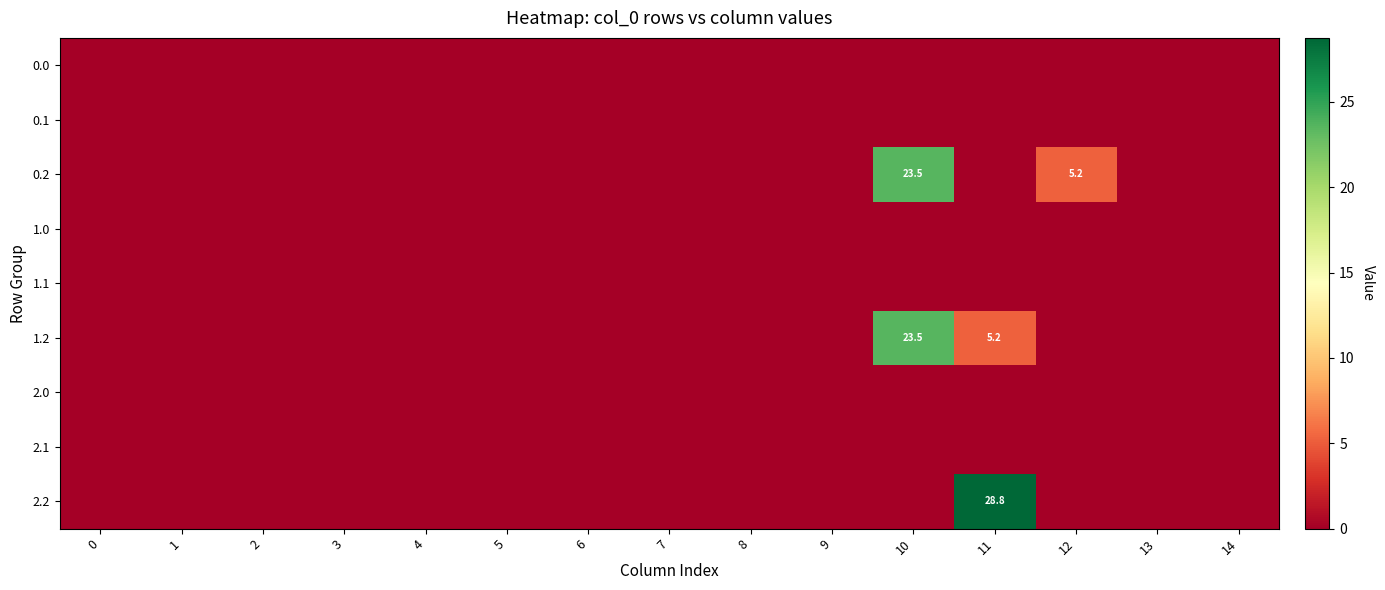

The row_4 series shows 0.0 at 8. True or false?

True